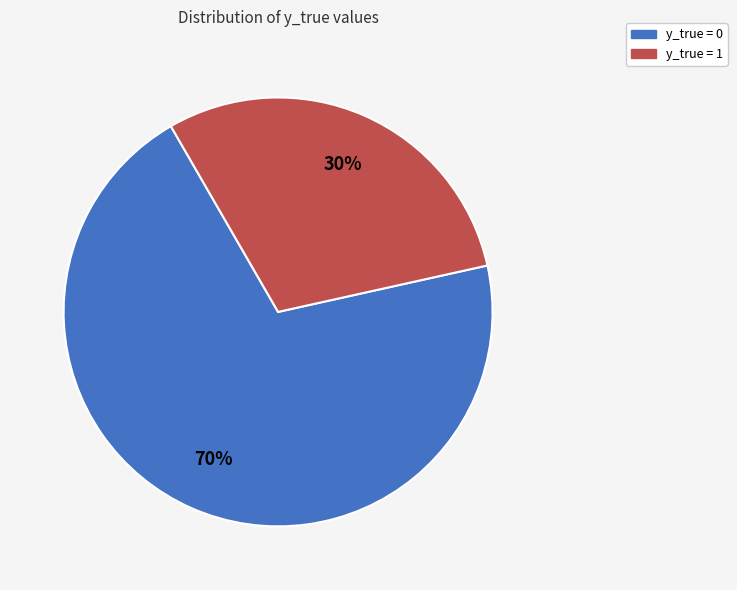

What is the smallest slice in the pie chart?

y_true = 1